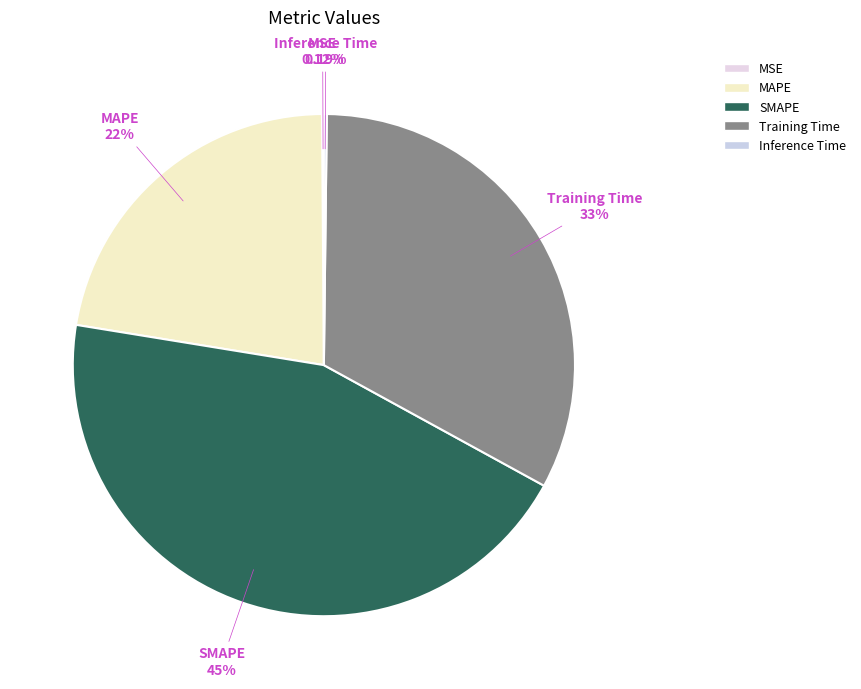

Which slice is the largest?

SMAPE